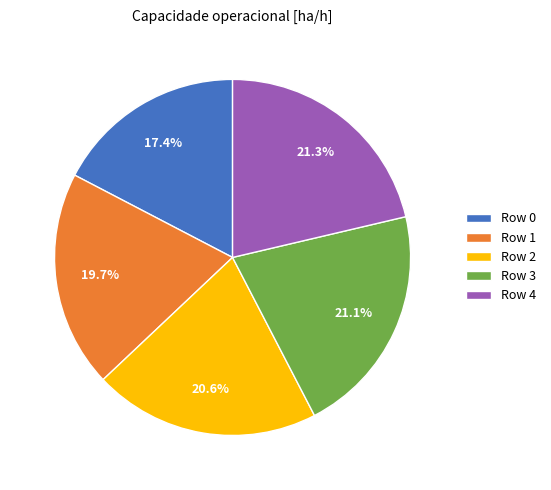

What is the ratio of the value at Row 2 to the value at Row 0?

1.2